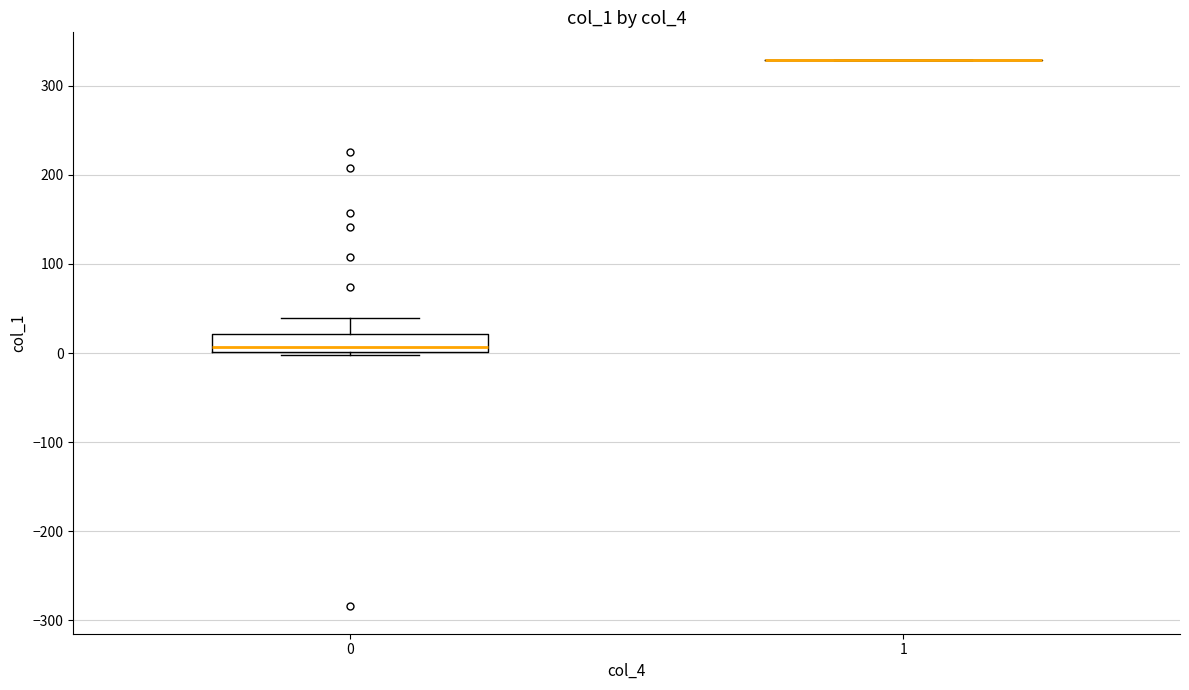

Comparing the boxes themselves (not the whiskers), which one is the tallest?

0